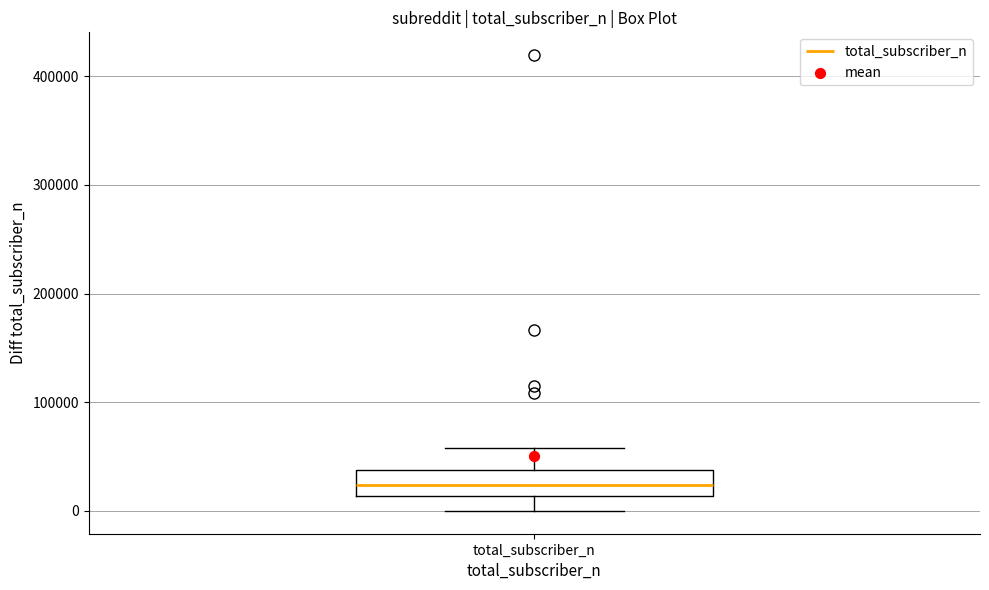

Where is the lower edge of the box for total_subscriber_n on the y-axis? The values are not printed on the chart, so give them approximately, as read against the axis.

10000